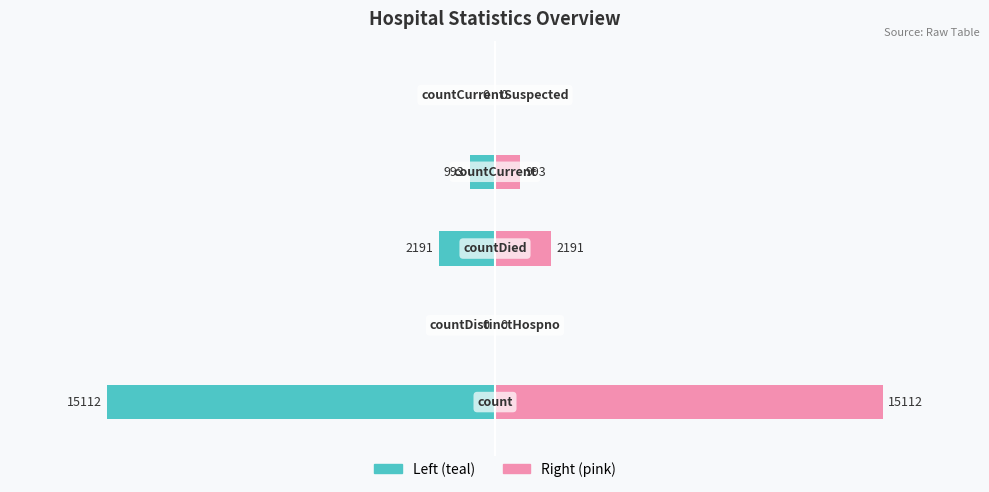

What is the average value of the Value (pink) series?

3659